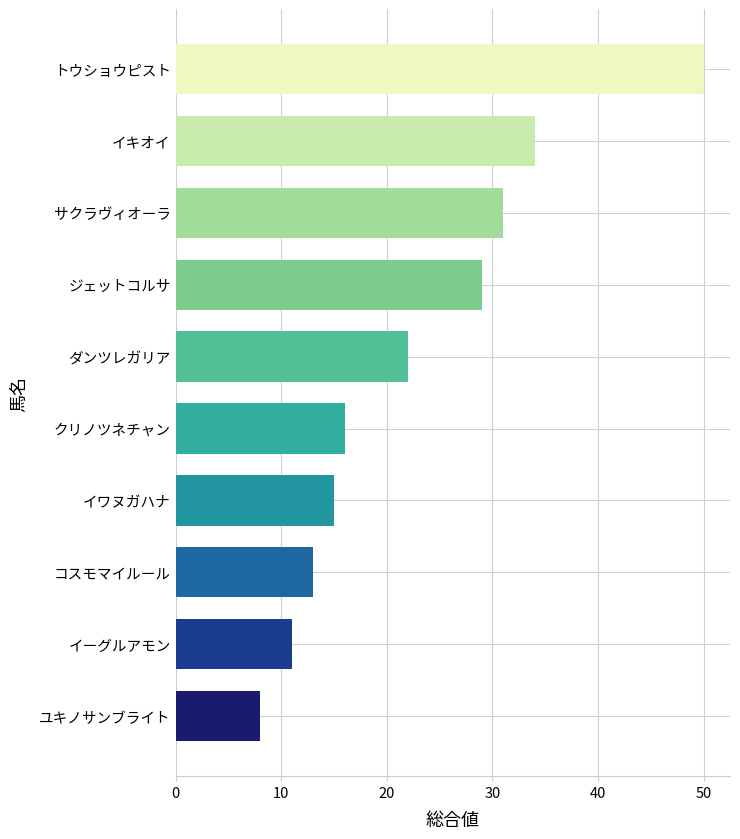

What is the smallest value displayed?

8